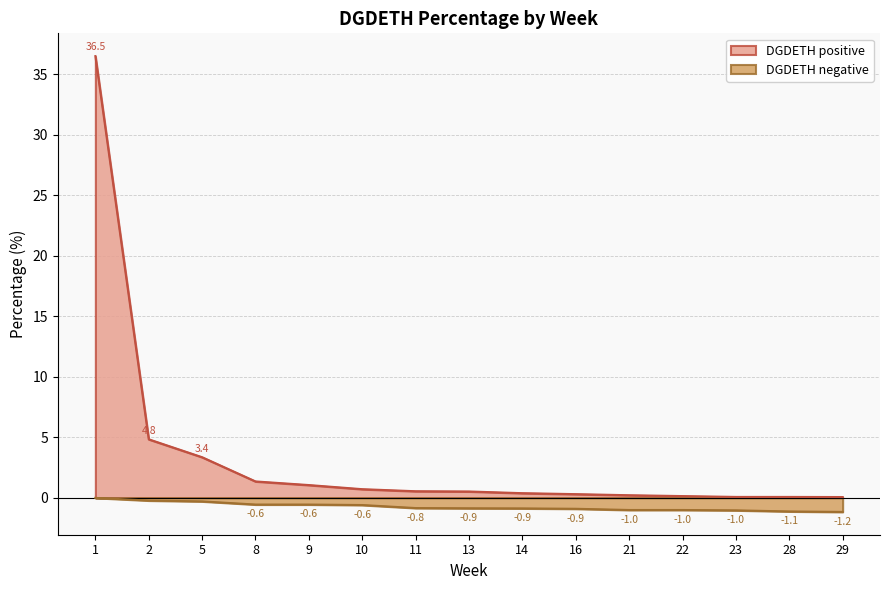

How many lines are shown in the chart?

2